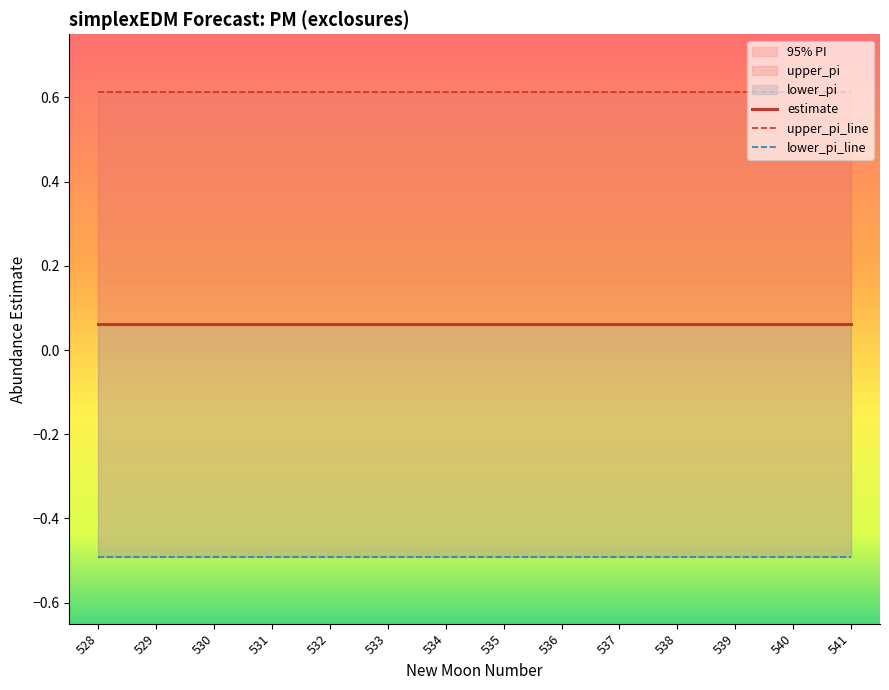

Which label corresponds to the smallest value in the chart?

528